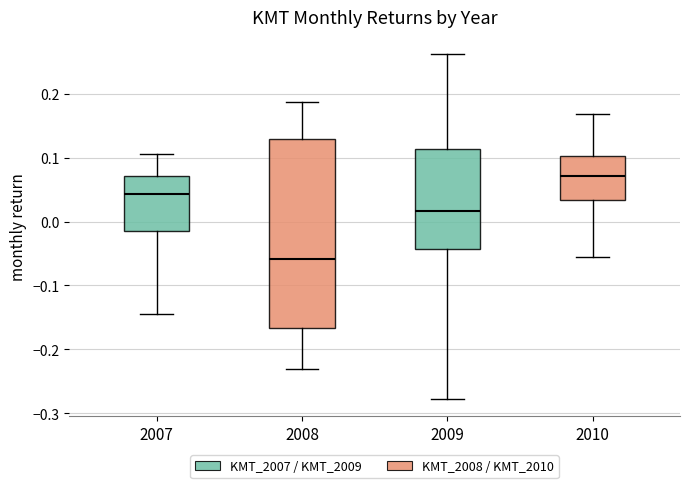

Comparing the boxes themselves (not the whiskers), which one is the tallest?

2008